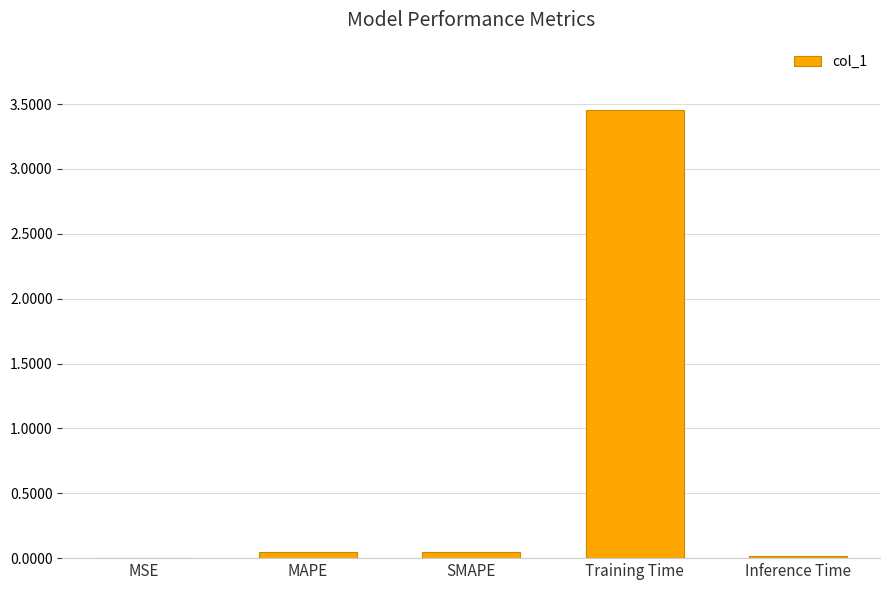

Which has a higher value, MAPE or Training Time?

Training Time